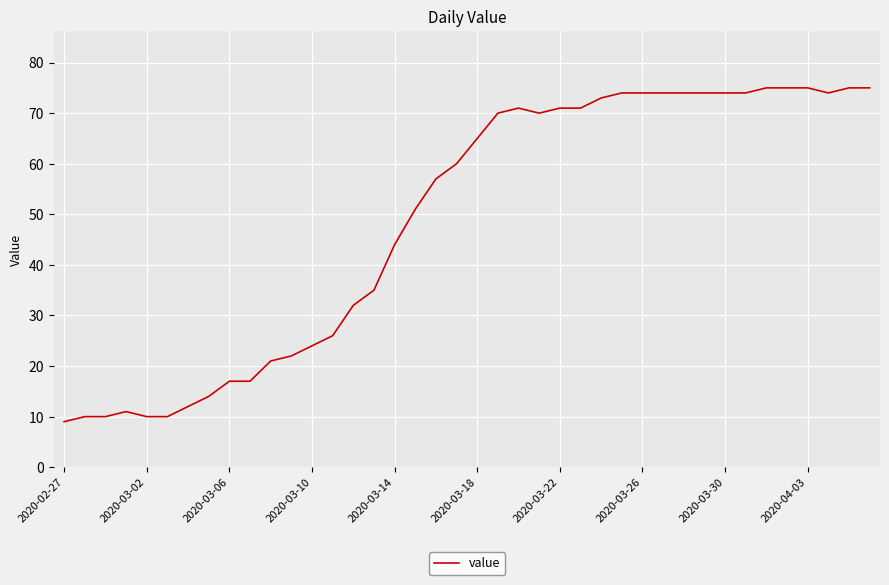

What is the maximum value shown in the chart?

75